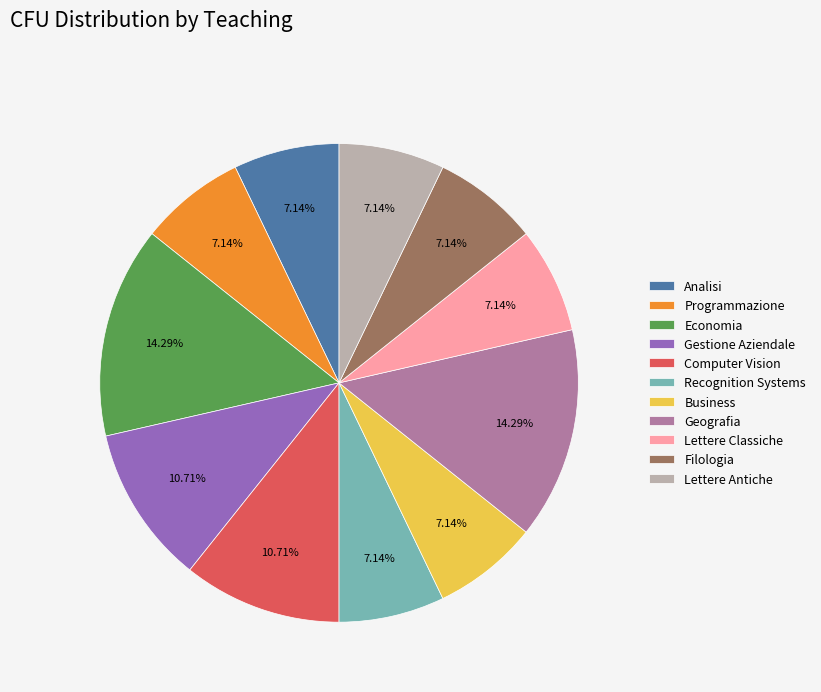

Does Economia represent more than half of the total?

No